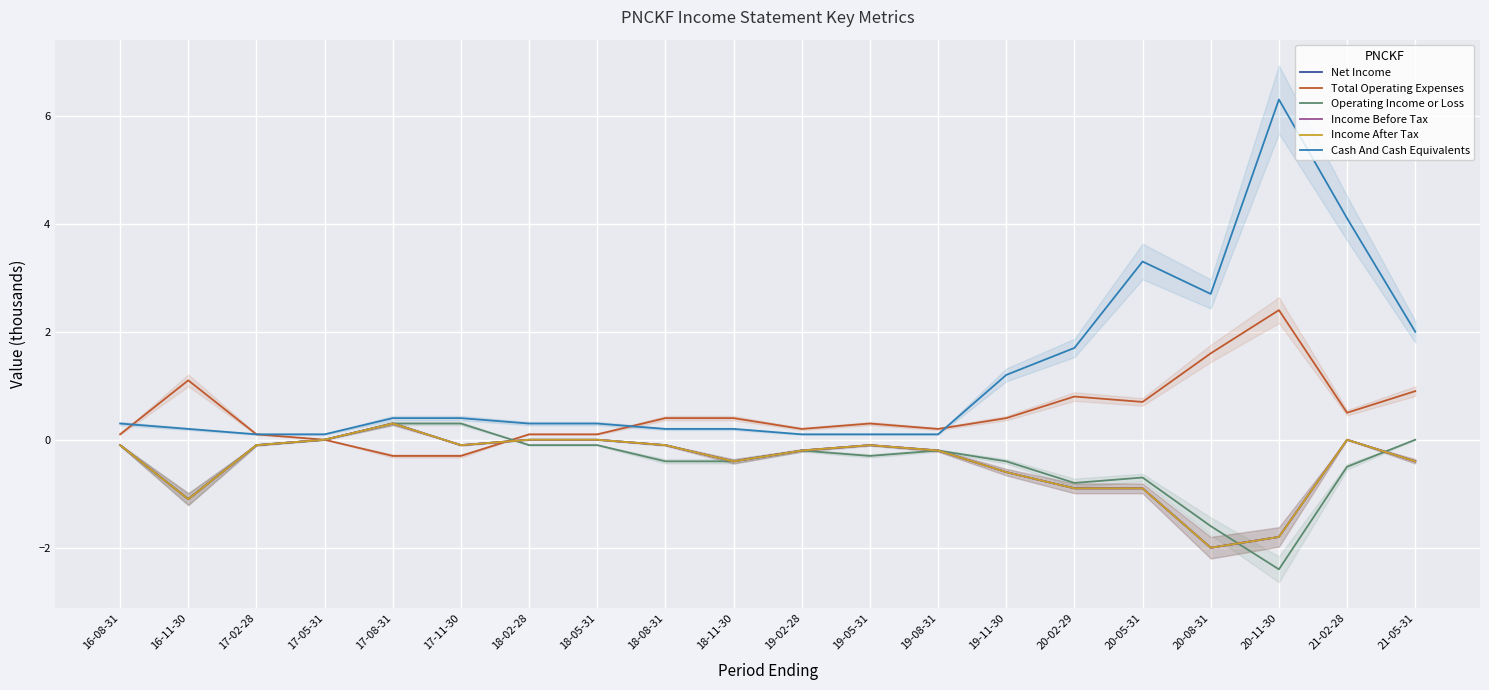

Reading right to left, transcribe all the data shown in this chart.

Net Income: -0.4	0.0	-1.8	-2.0	-0.9	-0.9	-0.6	-0.2	-0.1	-0.2	-0.4	-0.1	0.0	0.0	-0.1	0.3	0.0	-0.1	-1.1	-0.1
Total Operating Expenses: 0.9	0.5	2.4	1.6	0.7	0.8	0.4	0.2	0.3	0.2	0.4	0.4	0.1	0.1	-0.3	-0.3	0.0	0.1	1.1	0.1
Operating Income or Loss: 0.0	-0.5	-2.4	-1.6	-0.7	-0.8	-0.4	-0.2	-0.3	-0.2	-0.4	-0.4	-0.1	-0.1	0.3	0.3	0.0	-0.1	-1.1	-0.1
Income Before Tax: -0.4	0.0	-1.8	-2.0	-0.9	-0.9	-0.6	-0.2	-0.1	-0.2	-0.4	-0.1	0.0	0.0	-0.1	0.3	0.0	-0.1	-1.1	-0.1
Income After Tax: -0.4	0.0	-1.8	-2.0	-0.9	-0.9	-0.6	-0.2	-0.1	-0.2	-0.4	-0.1	0.0	0.0	-0.1	0.3	0.0	-0.1	-1.1	-0.1
Cash And Cash Equivalents: 2.0	4.1	6.3	2.7	3.3	1.7	1.2	0.1	0.1	0.1	0.2	0.2	0.3	0.3	0.4	0.4	0.1	0.1	0.2	0.3